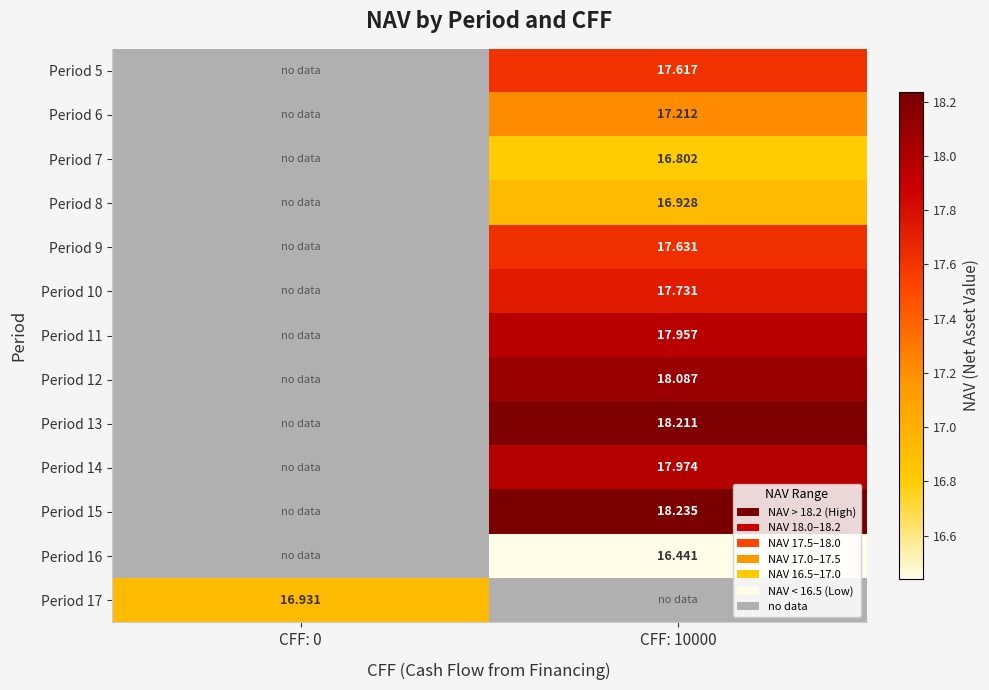

Which has a higher value, CFF: 10000 or CFF: 0?

CFF: 0